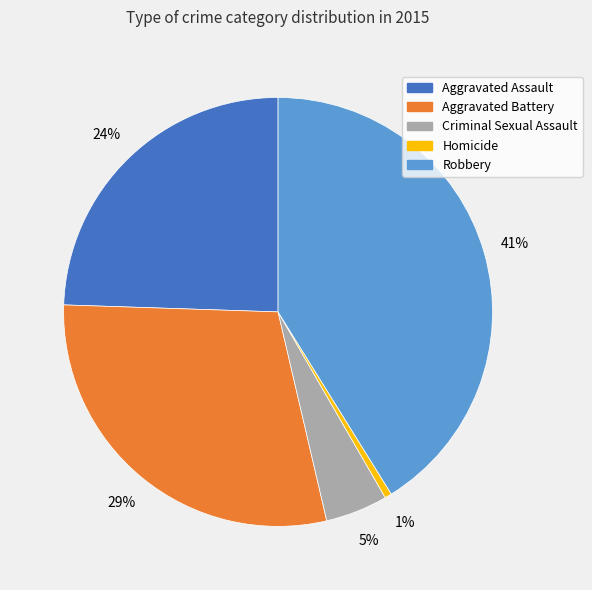

How many slices are in this pie chart?

5